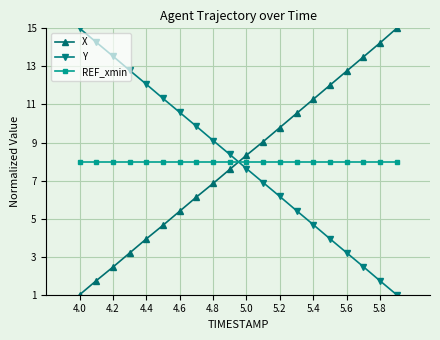

What is the difference between the maximum and minimum values in the X series?

14.0